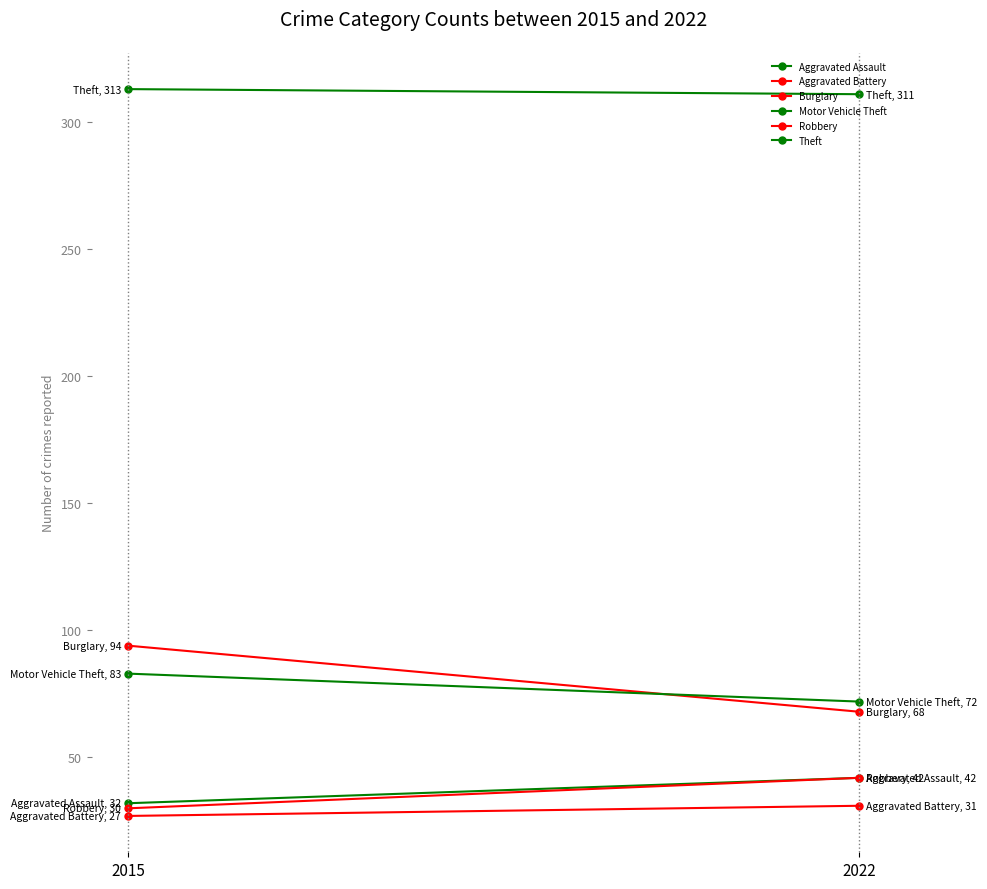

At 2022, list the series in order from smallest to largest.

Aggravated Battery, Aggravated Assault, Robbery, Burglary, Motor Vehicle Theft, Theft